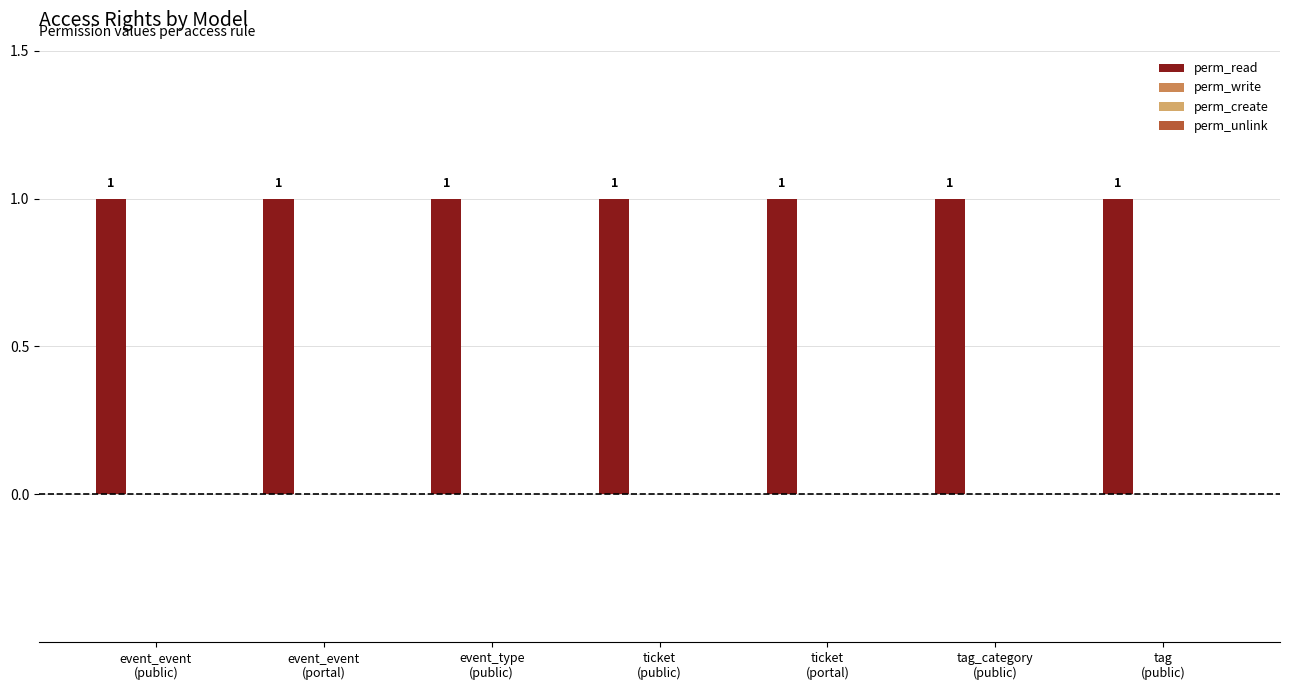

At which category is the sum across all series the highest?

event_event
(public)